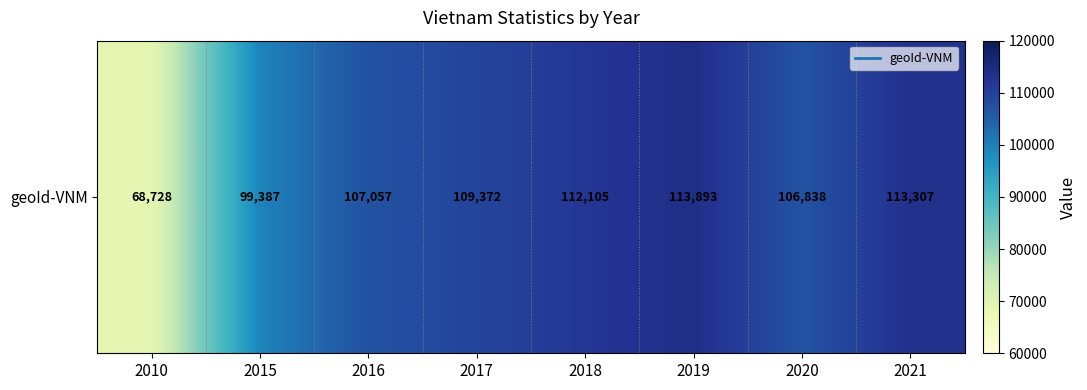

Reading left to right, what are all the values shown in this chart?

2010=68728	2015=99387	2016=107057	2017=109372	2018=112105	2019=113893	2020=106838	2021=113307